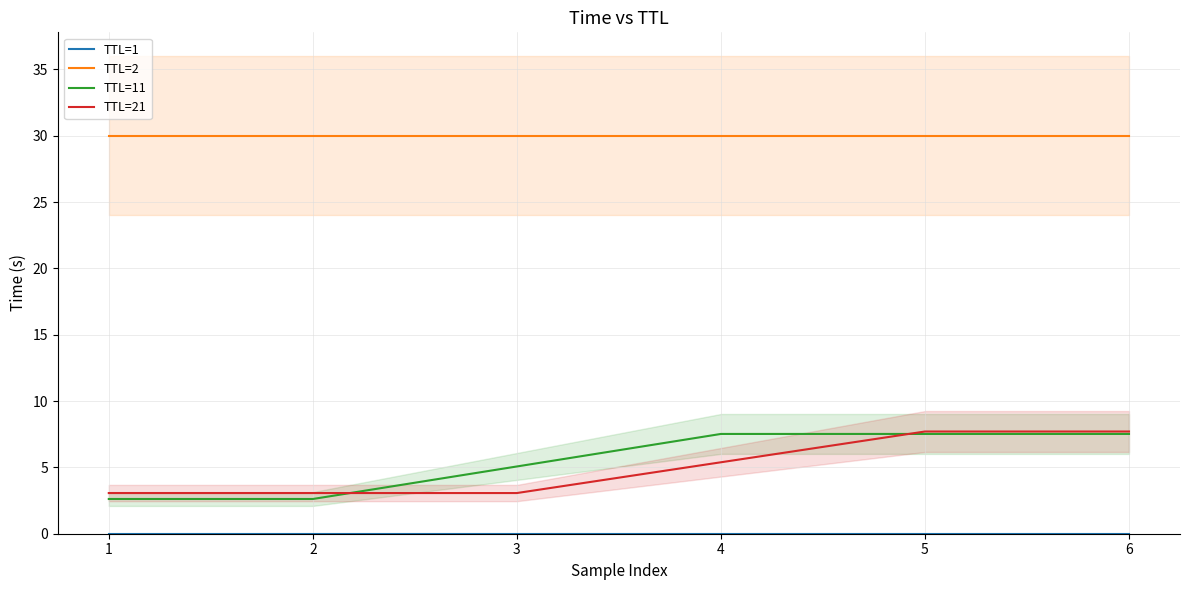

What are all the series names shown in the legend?

TTL=1, TTL=2, TTL=11, TTL=21